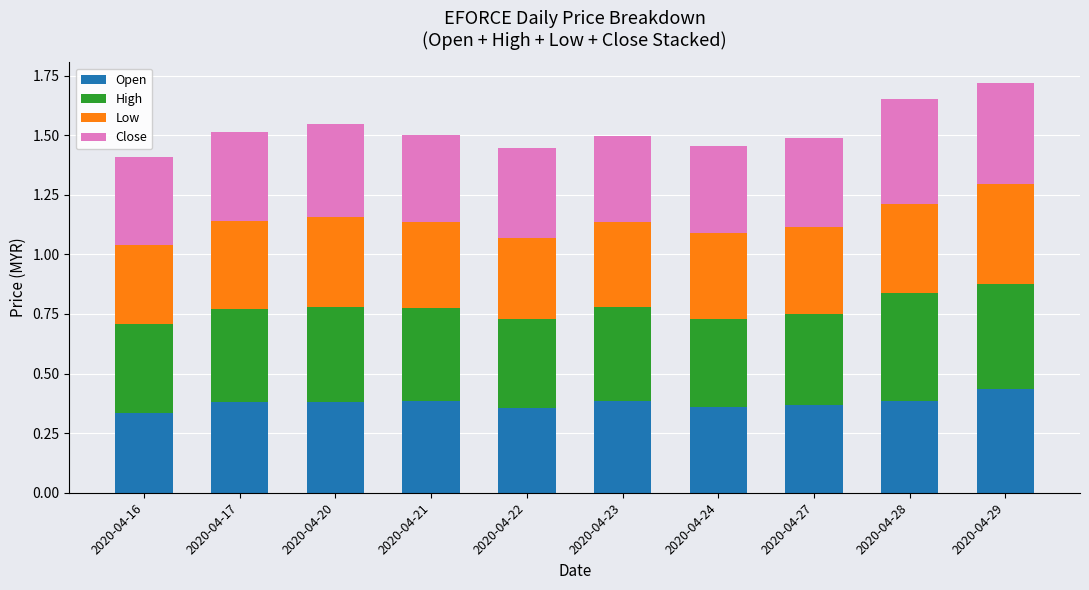

Does the chart contain stacked bars?

Yes